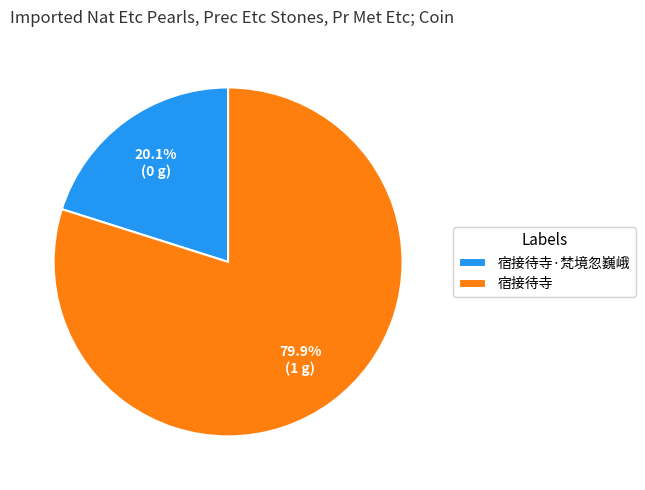

Is there a majority slice in this chart?

Yes